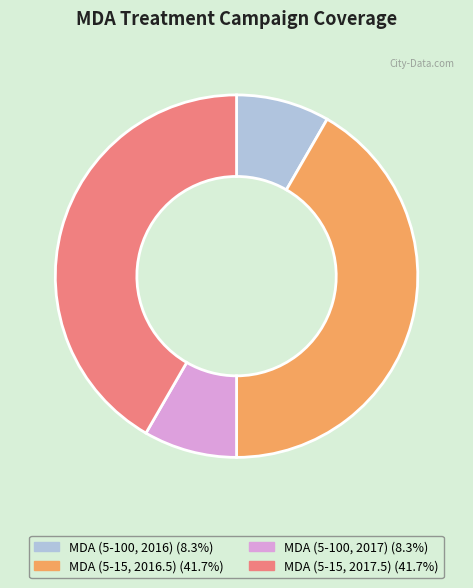

The MDA (5-15, 2017.5) slice represents 56% of the pie. True or false?

False